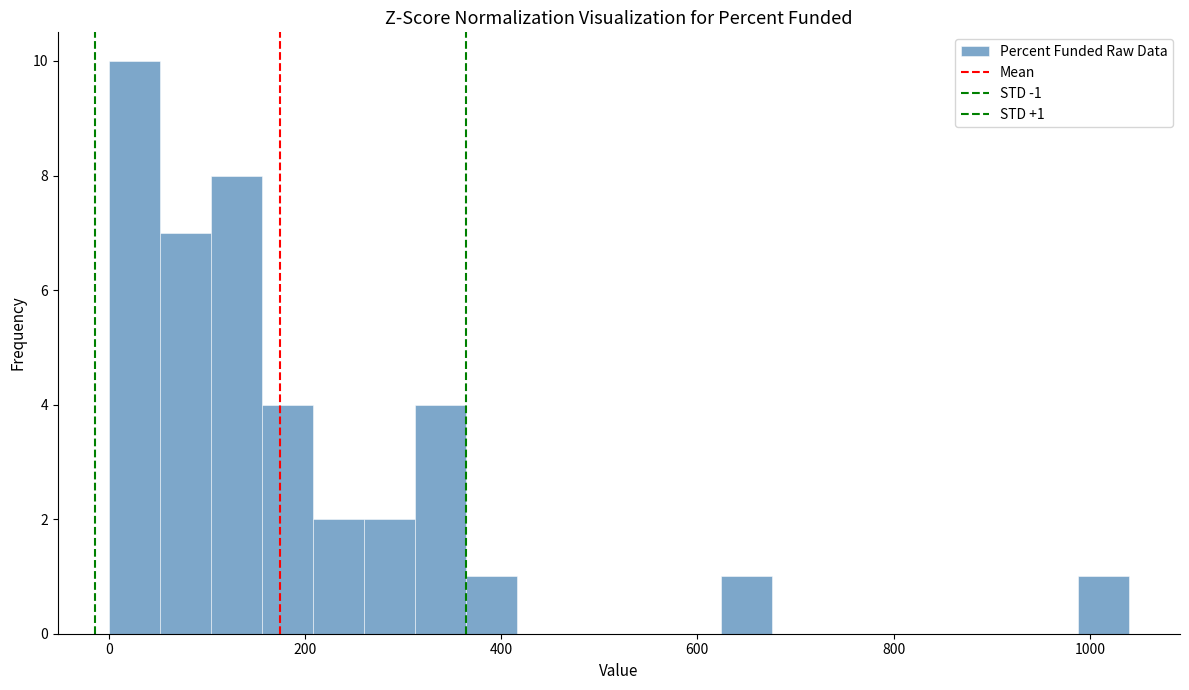

Read against the x-axis, roughly where is the centre of the tallest bar?

20